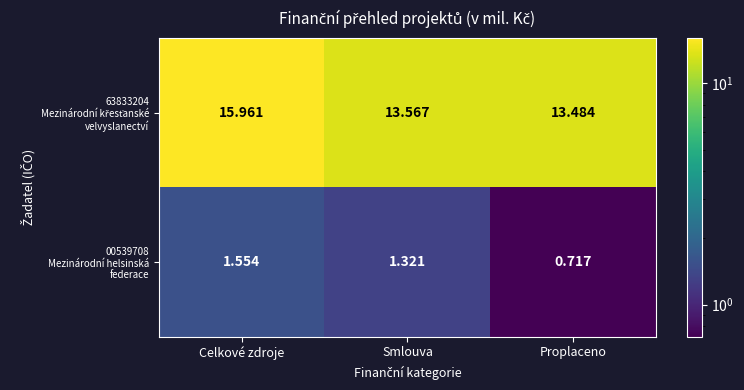

How many data points does each series have?

3